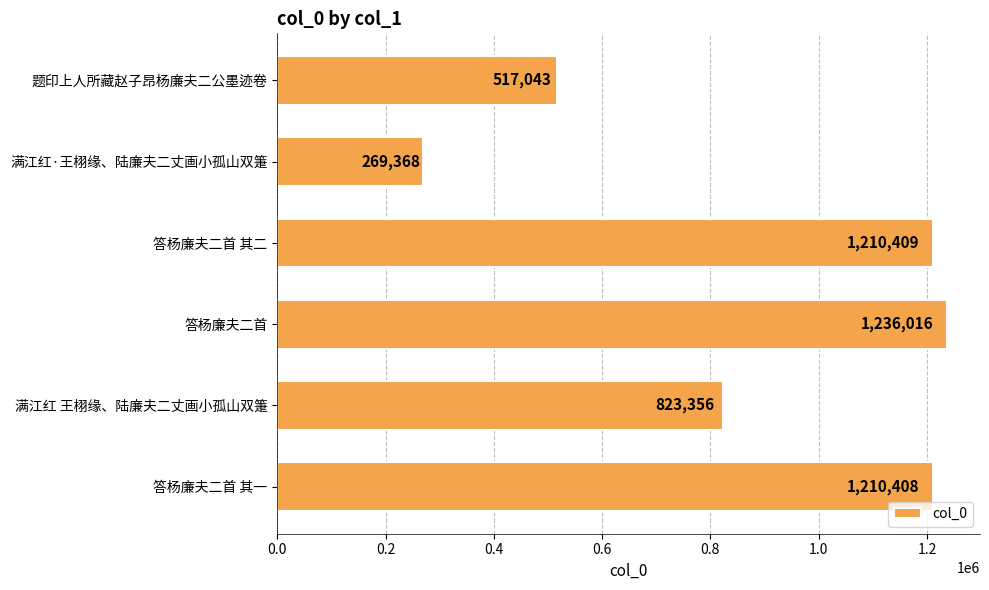

What is the difference between the second highest and second lowest values?

693366